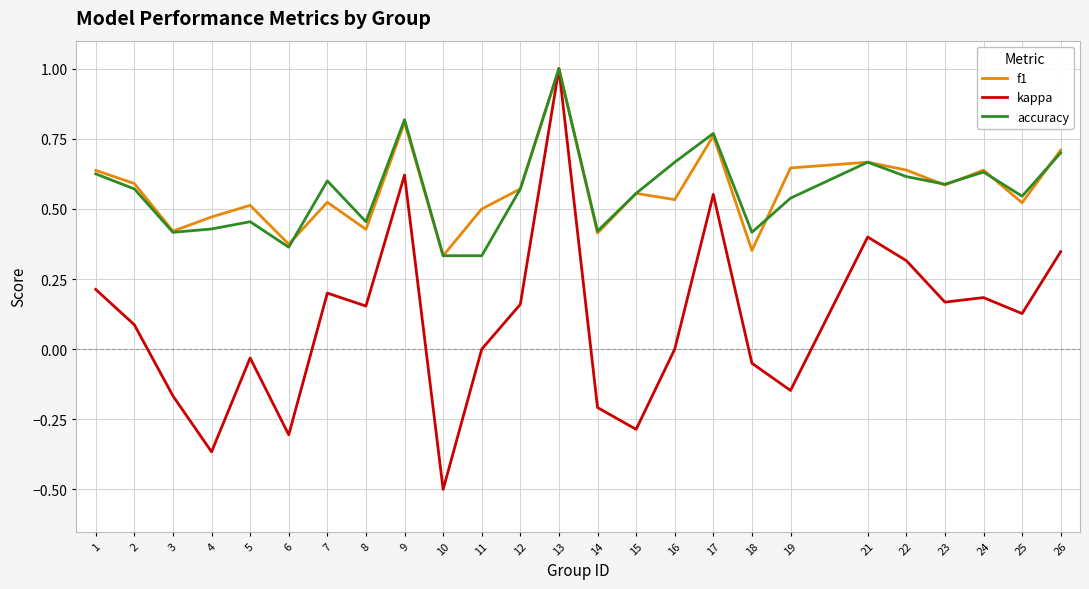

At how many categories does at least one series exceed 0?

25